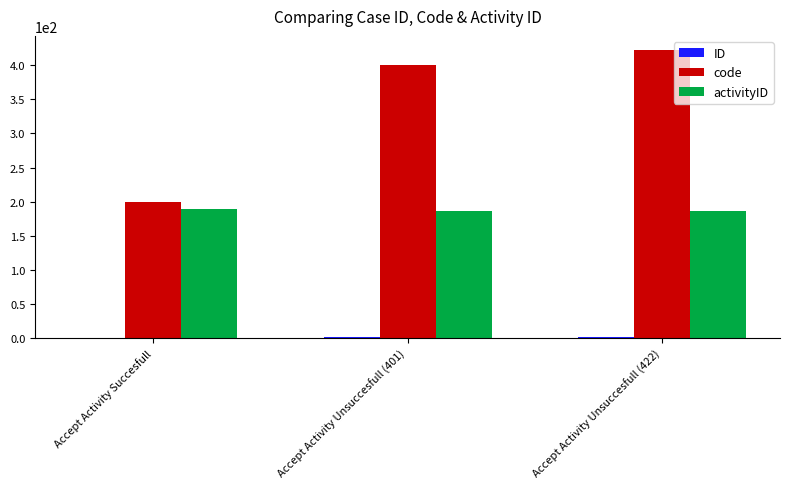

At which category does the chart reach its peak across all series?

Accept Activity Unsuccesfull (422)